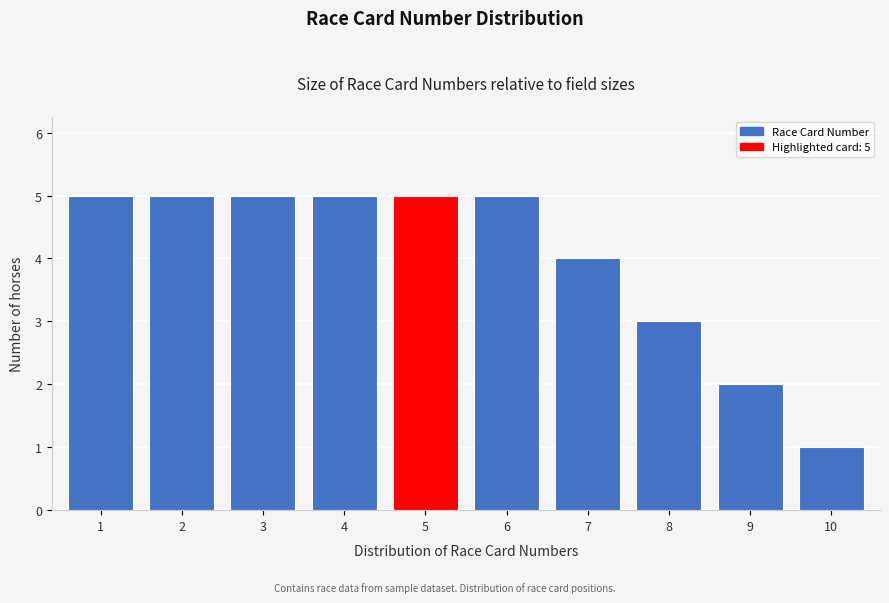

Reading right to left, what are all the values shown in this chart?

10=1	9=2	8=3	7=4	6=5	5=5	4=5	3=5	2=5	1=5